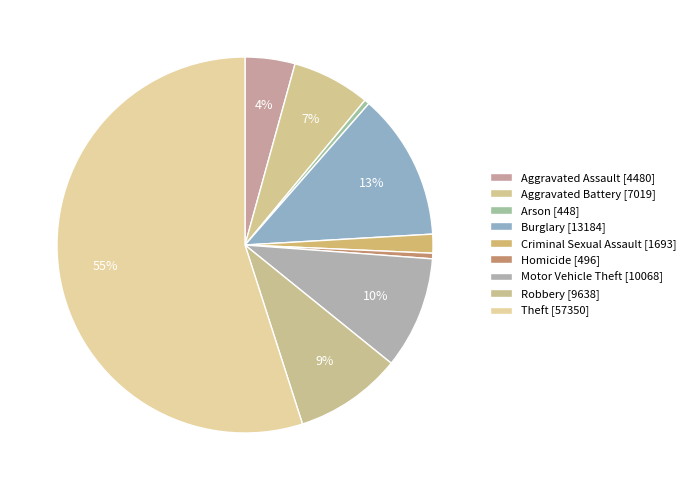

Do Motor Vehicle Theft and Criminal Sexual Assault together represent more than half of the pie?

No